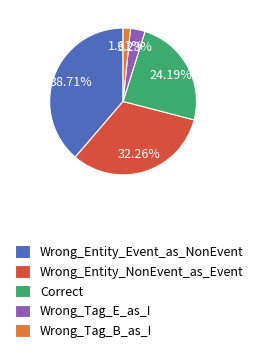

To the nearest percent, what portion does Wrong_Tag_B_as_I represent?

2%